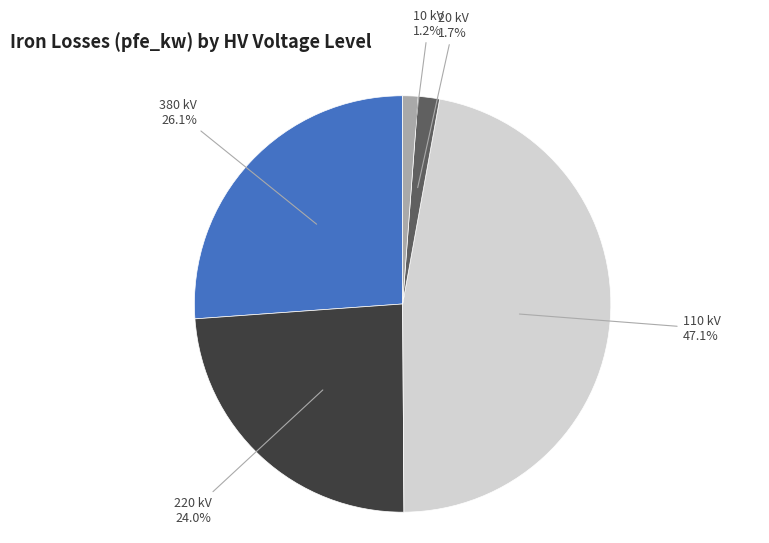

What portion of the pie excludes 220?

76.0%